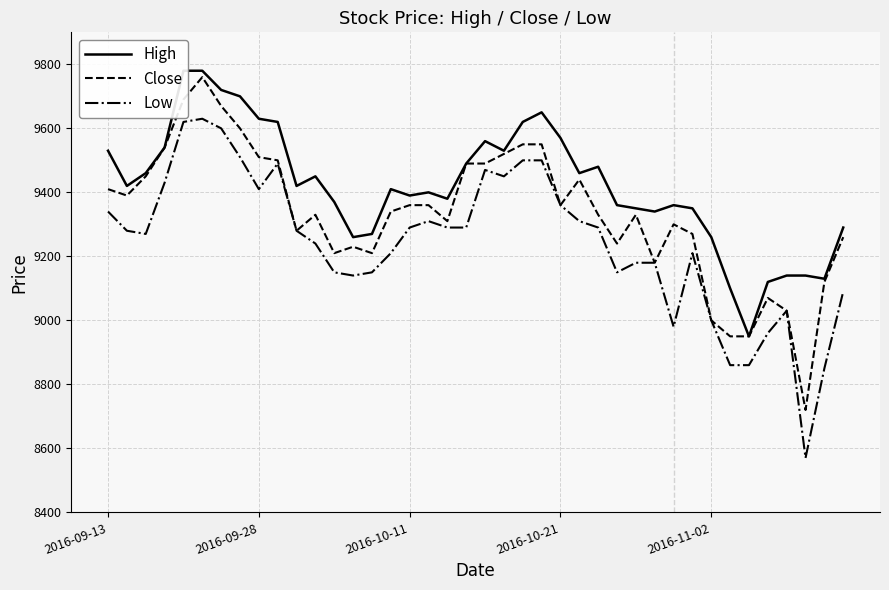

What is the difference between the maximum and minimum values in the Low series?

1060